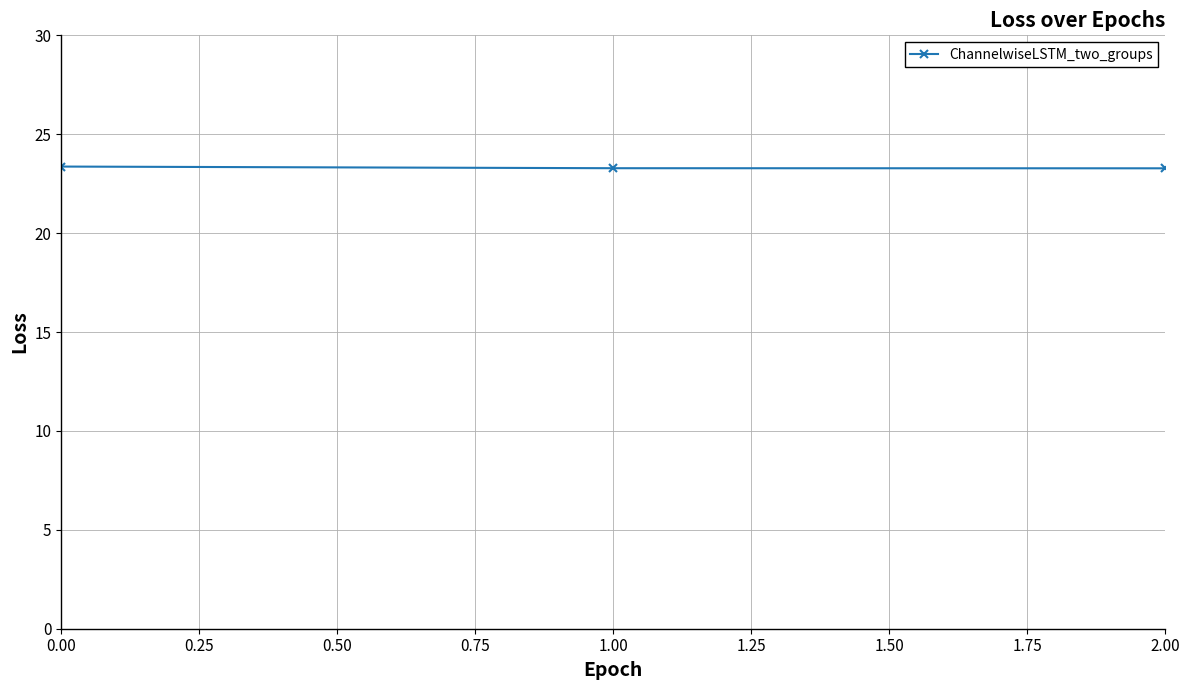

What is the minimum value shown in the chart?

23.3